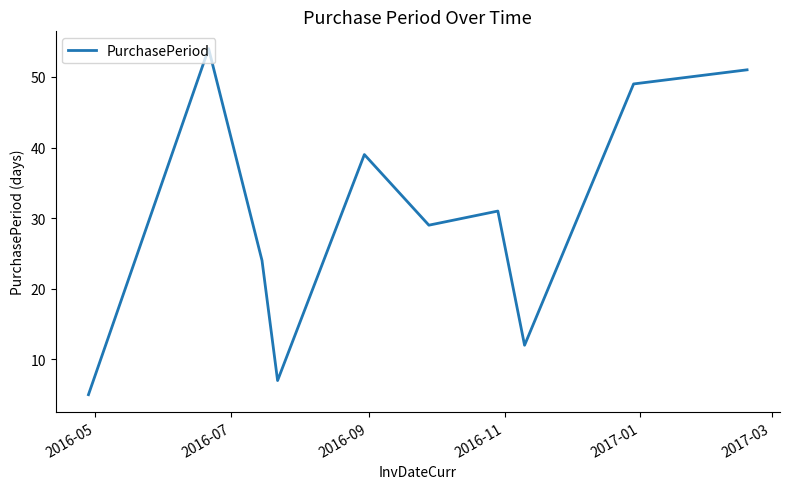

What is the difference between the maximum and minimum values?

49